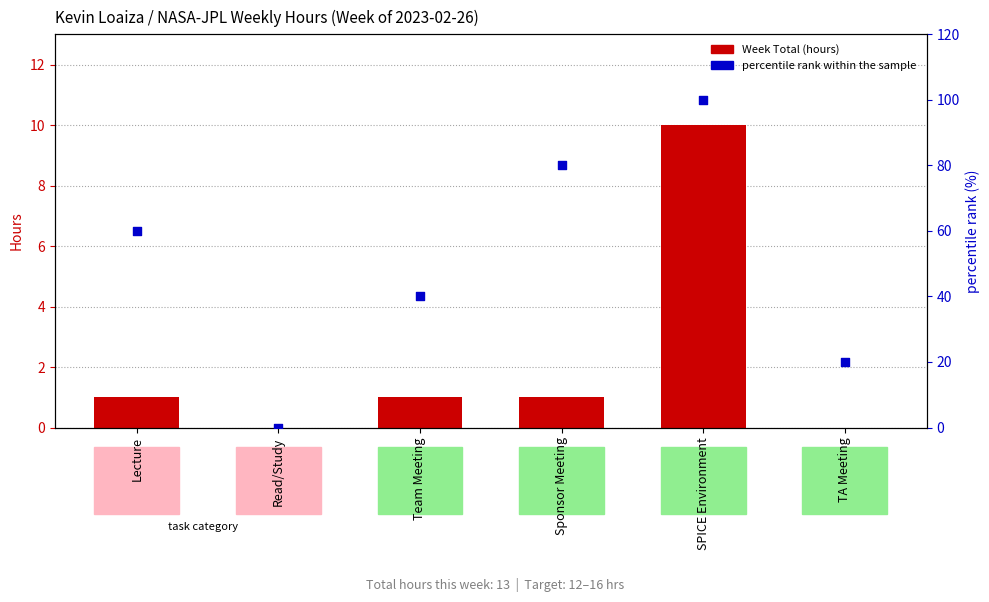

What are all the series names shown in the legend?

Week Total (hours), percentile rank within the sample